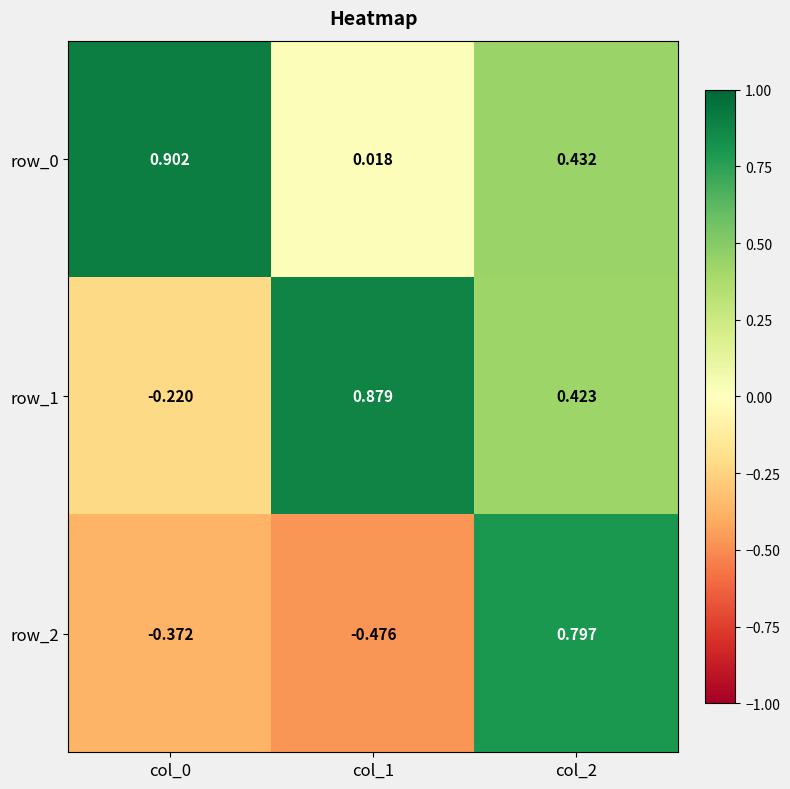

What is the average value of the row_1 series?

0.4